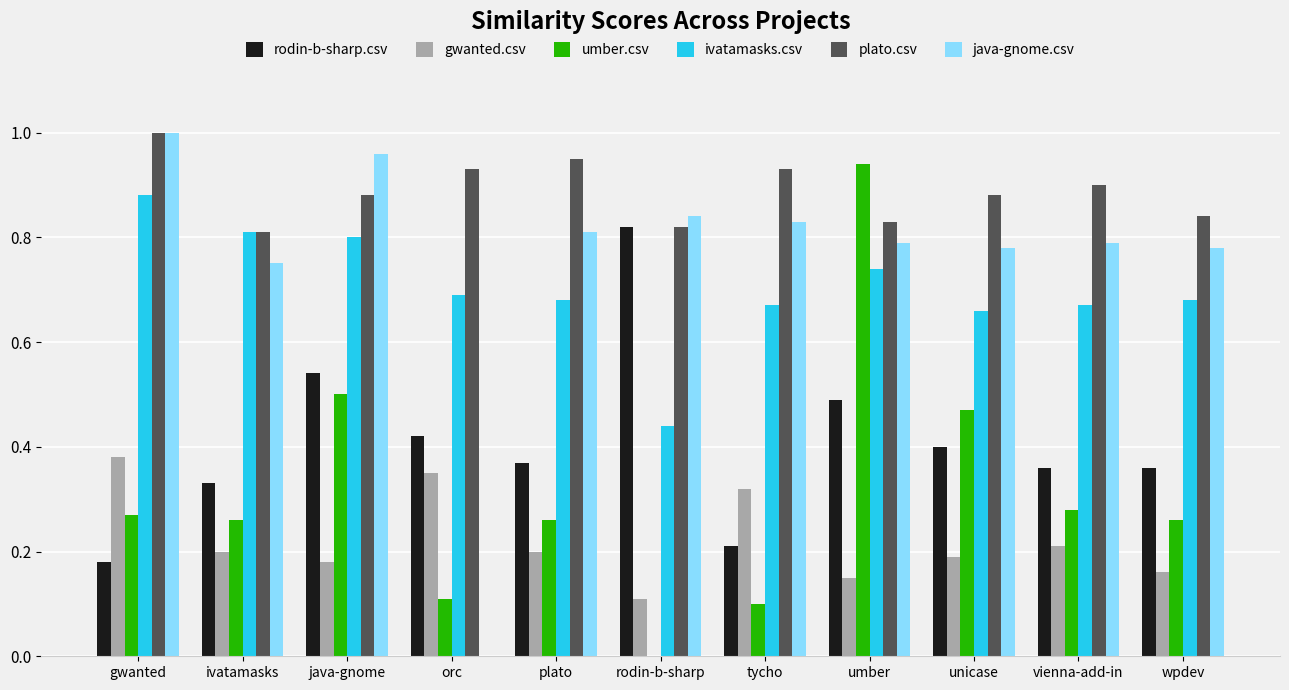

Is the value of rodin-b-sharp.csv at wpdev greater than the value of gwanted.csv at umber?

Yes